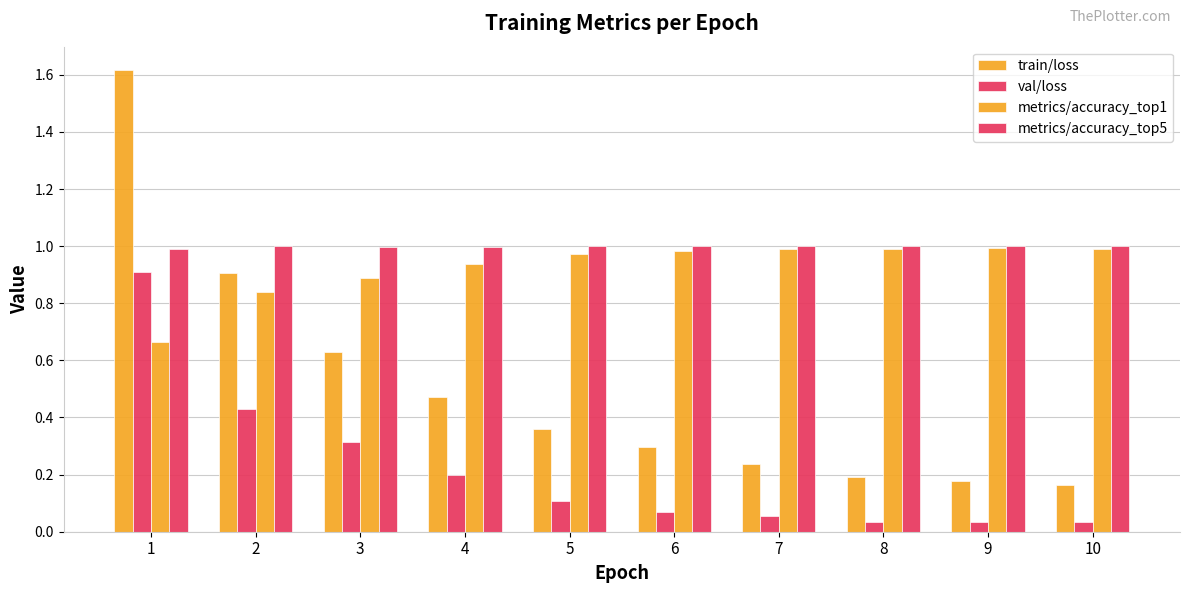

How many bars are there in each group?

4